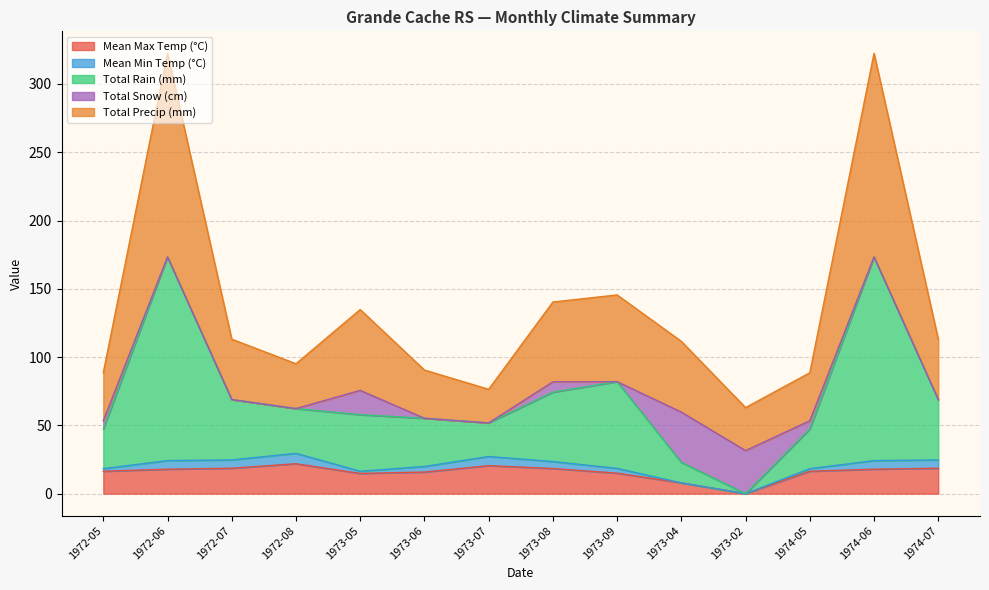

Where does the Mean Max Temp (°C) series first go above 17?

1972-06